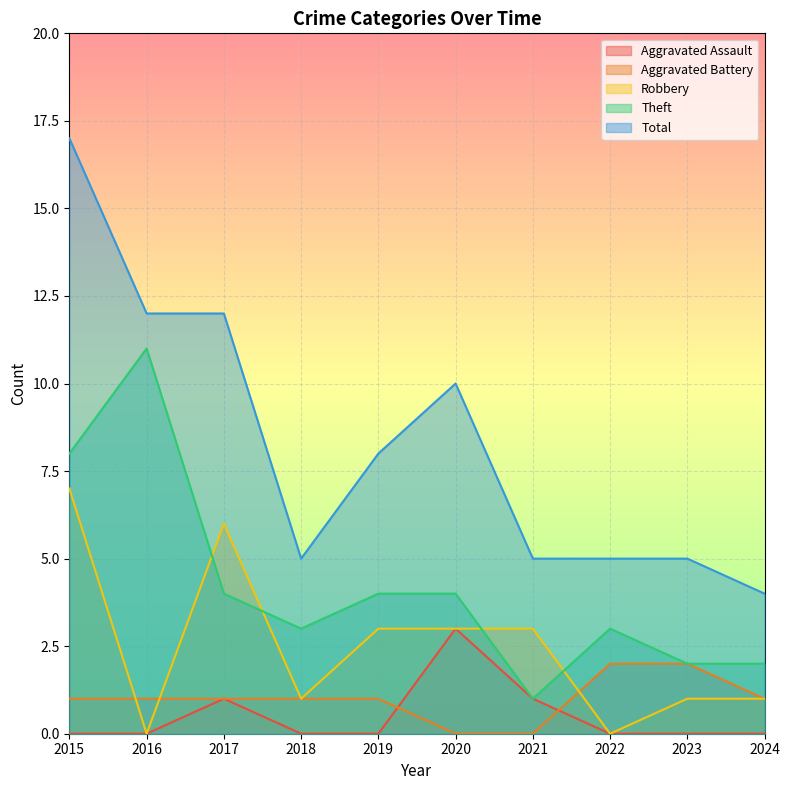

What is the difference between the maximum and minimum values in the Aggravated Battery series?

2